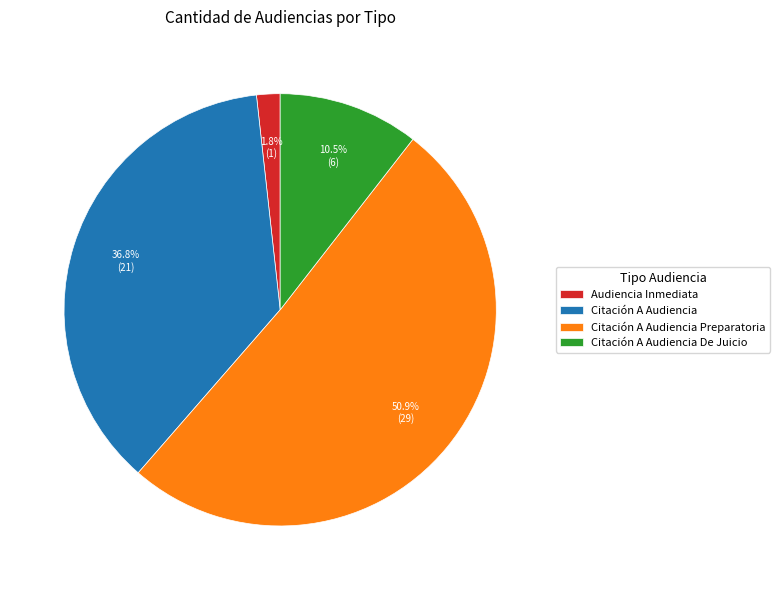

Approximately how many times larger is the value at Citación A Audiencia Preparatoria compared to Citación A Audiencia?

1.4